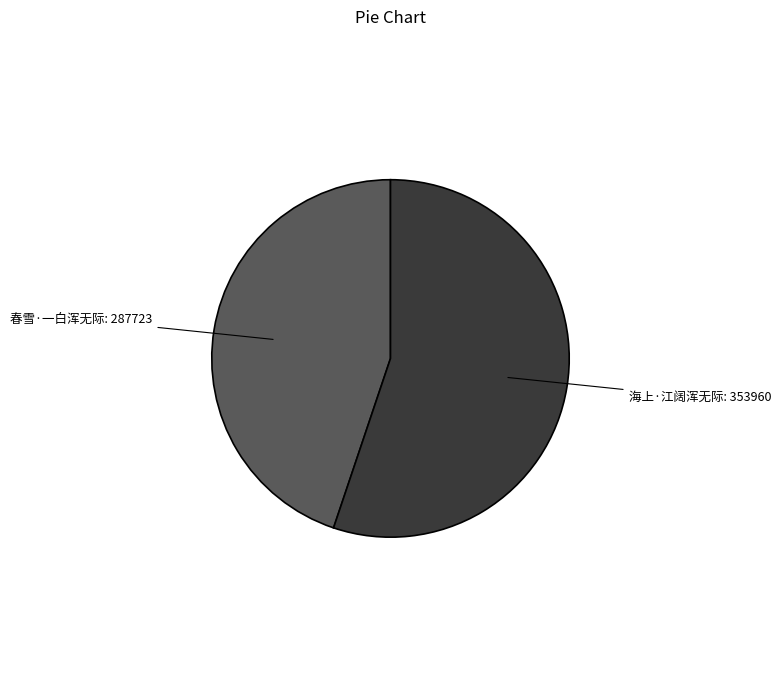

Is there any slice that represents more than half of the pie?

Yes